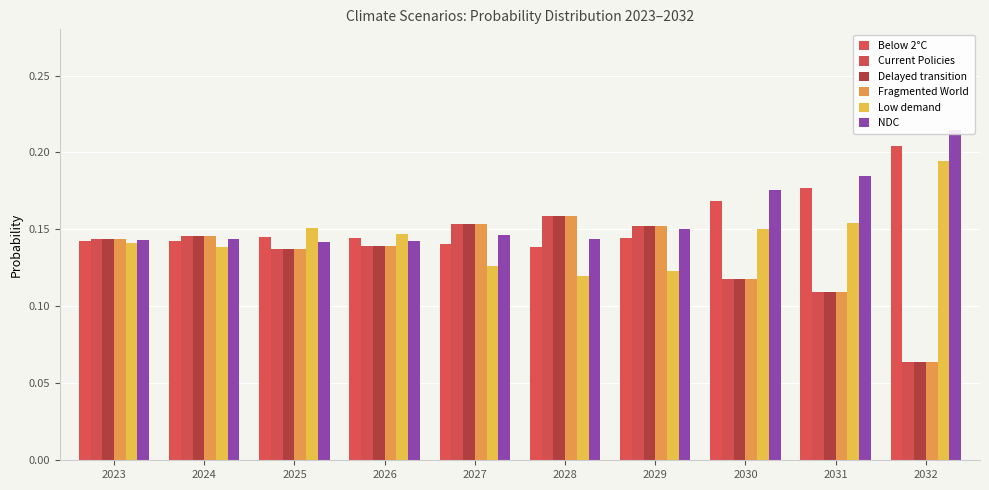

Reading left to right, transcribe all the data shown in this chart.

Below 2°C: 2023=0.1	2024=0.1	2025=0.1	2026=0.1	2027=0.1	2028=0.1	2029=0.1	2030=0.2	2031=0.2	2032=0.2
Current Policies: 2023=0.1	2024=0.1	2025=0.1	2026=0.1	2027=0.2	2028=0.2	2029=0.2	2030=0.1	2031=0.1	2032=0.1
Delayed transition: 2023=0.1	2024=0.1	2025=0.1	2026=0.1	2027=0.2	2028=0.2	2029=0.2	2030=0.1	2031=0.1	2032=0.1
Fragmented World: 2023=0.1	2024=0.1	2025=0.1	2026=0.1	2027=0.2	2028=0.2	2029=0.2	2030=0.1	2031=0.1	2032=0.1
Low demand: 2023=0.1	2024=0.1	2025=0.2	2026=0.1	2027=0.1	2028=0.1	2029=0.1	2030=0.2	2031=0.2	2032=0.2
NDC: 2023=0.1	2024=0.1	2025=0.1	2026=0.1	2027=0.1	2028=0.1	2029=0.2	2030=0.2	2031=0.2	2032=0.2